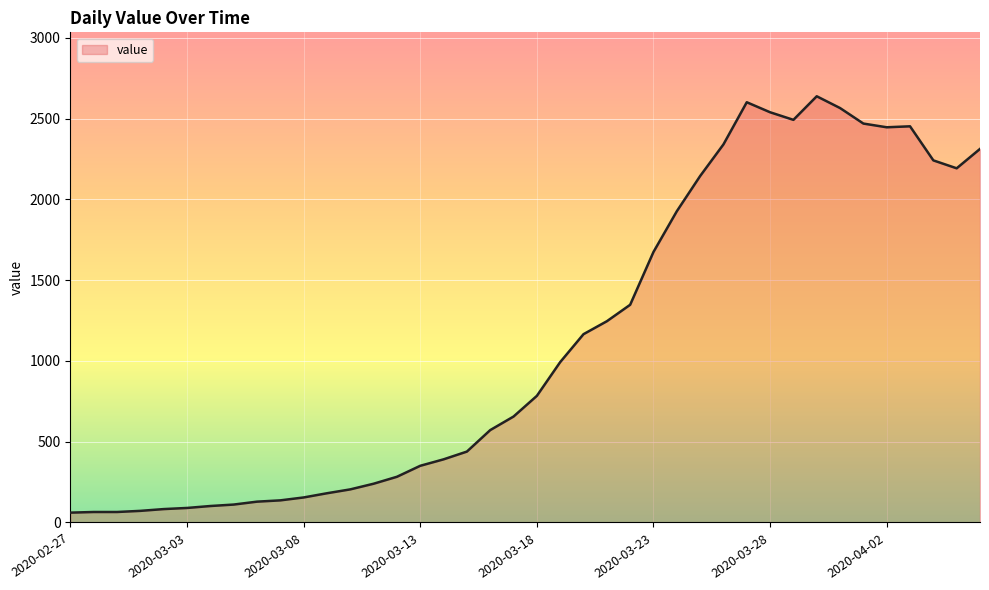

Does the chart display data point markers on the line(s)?

No